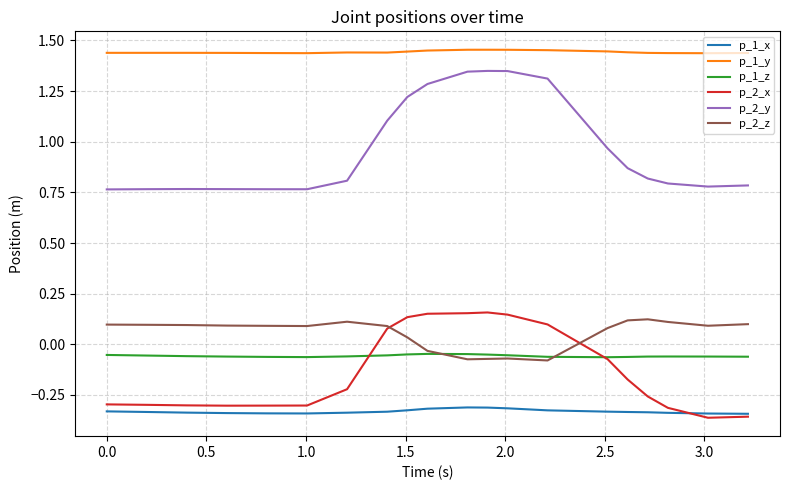

List the series in order of their peak value, lowest first.

p_1_x, p_1_z, p_2_z, p_2_x, p_2_y, p_1_y